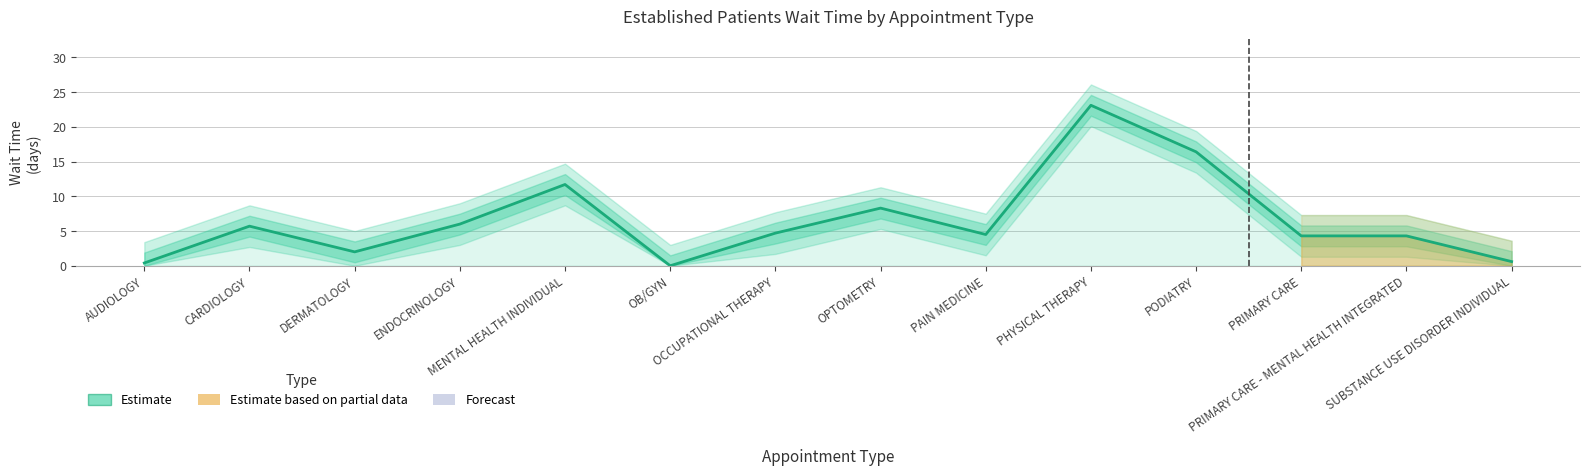

At which category does the data reach its first local valley?

DERMATOLOGY